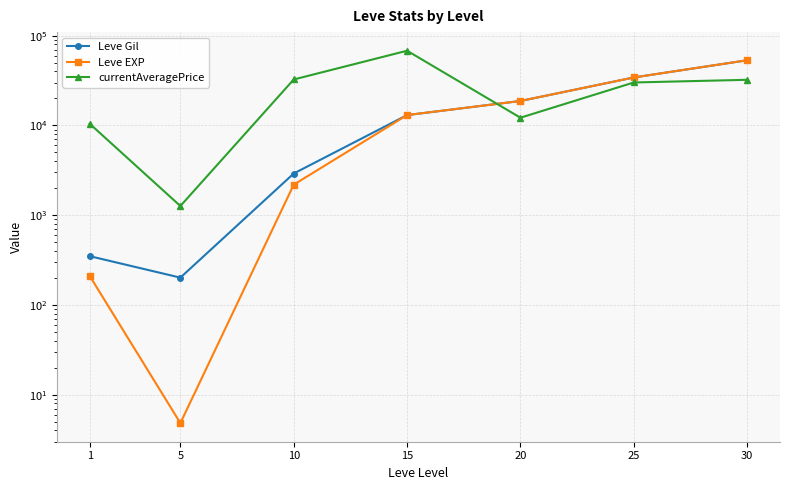

Reading left to right, extract all data points from this chart.

Leve Gil: 349.8	201.7	2913.3	13040.0	18720.0	34211.7	53202.5
Leve EXP: 210.7	4.8	2189.0	13040.0	18720.0	34211.7	53202.5
currentAveragePrice: 10442.5	1265.8	32499.9	67933.7	12190.4	30093.4	32222.0